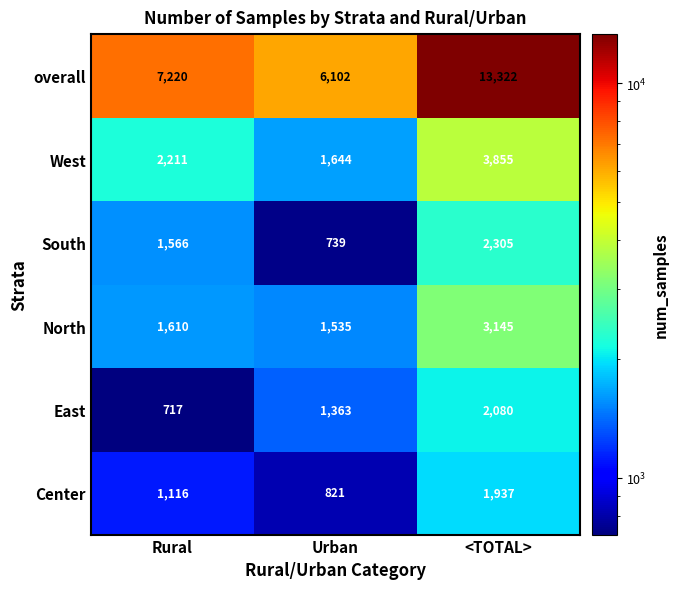

At which category is the sum across all series the highest?

<TOTAL>